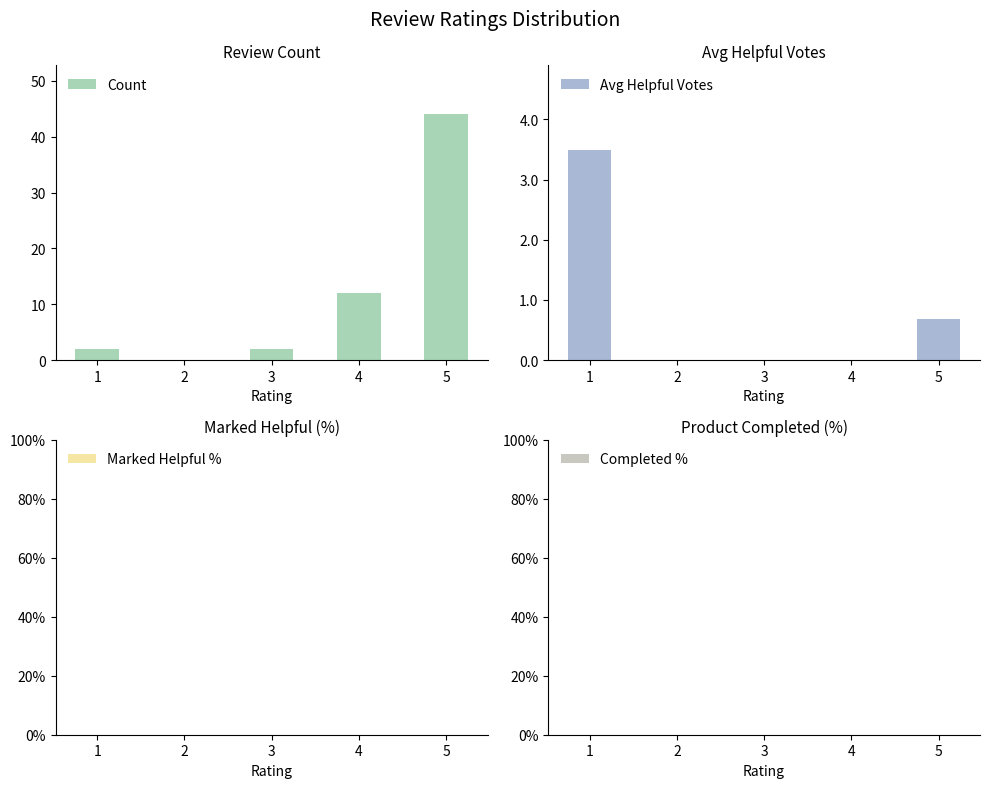

Where is Avg Helpful Votes nearest to the value 1?

5